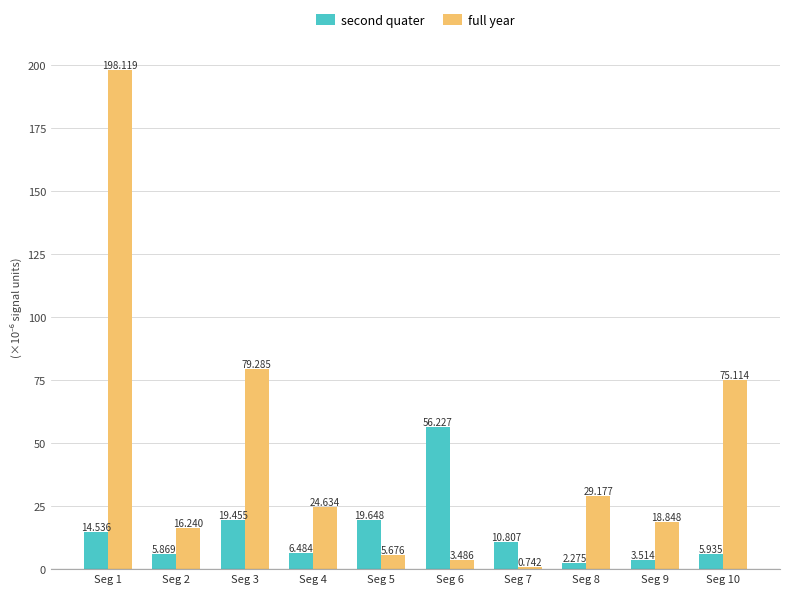

What is the value of the full year bar at the 5th from the left?

5.7